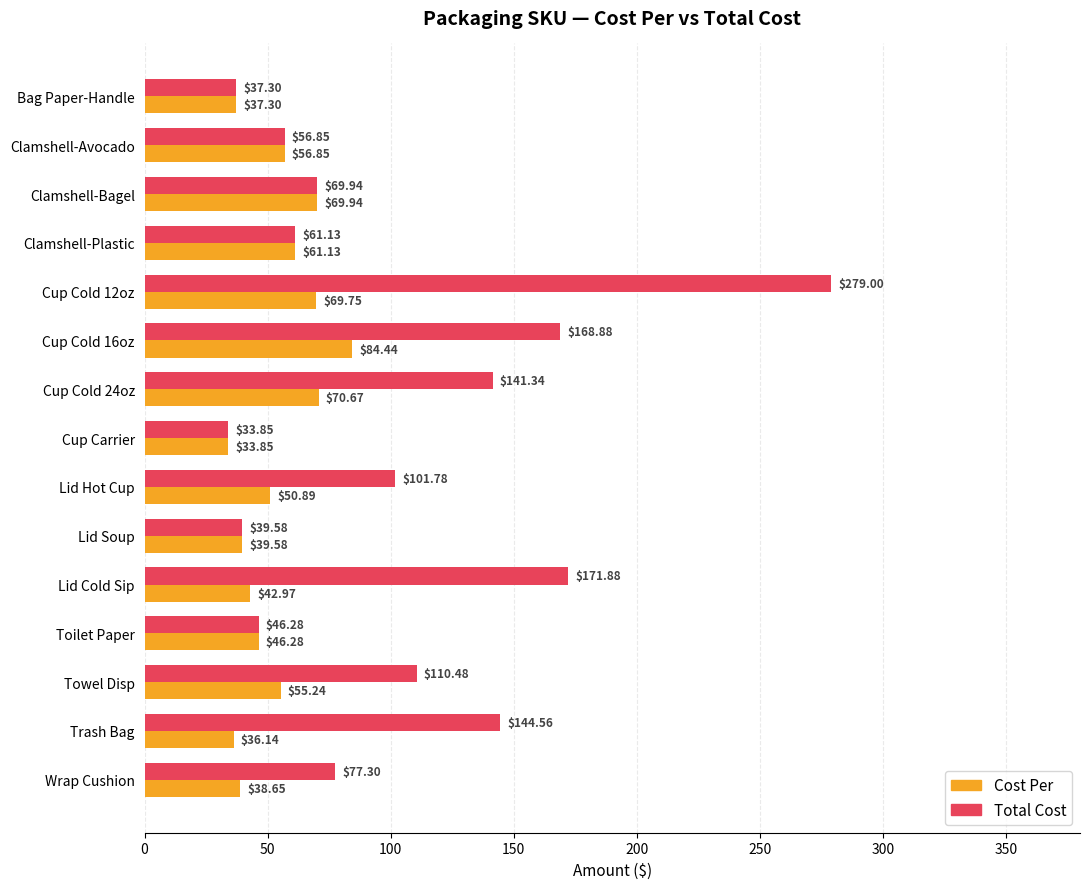

At which label does Cost Per reach its minimum?

Cup Carrier